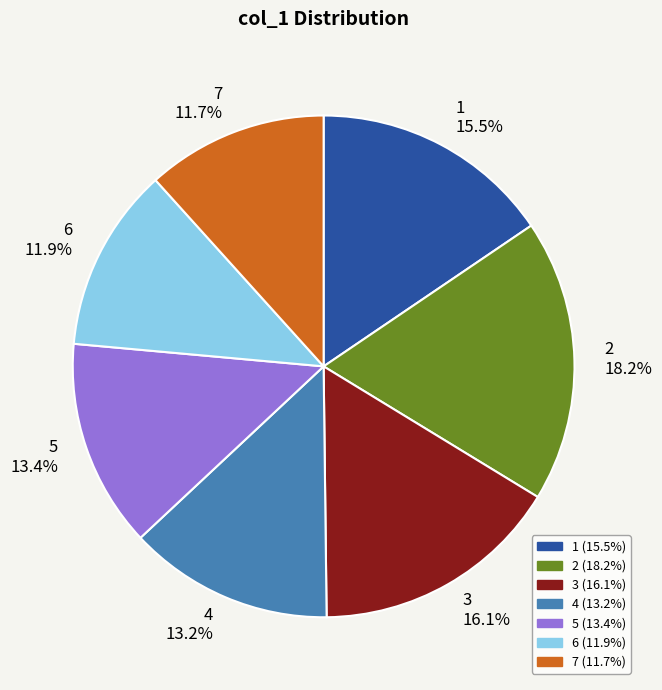

Does 1 15.5% represent more than half of the total?

No